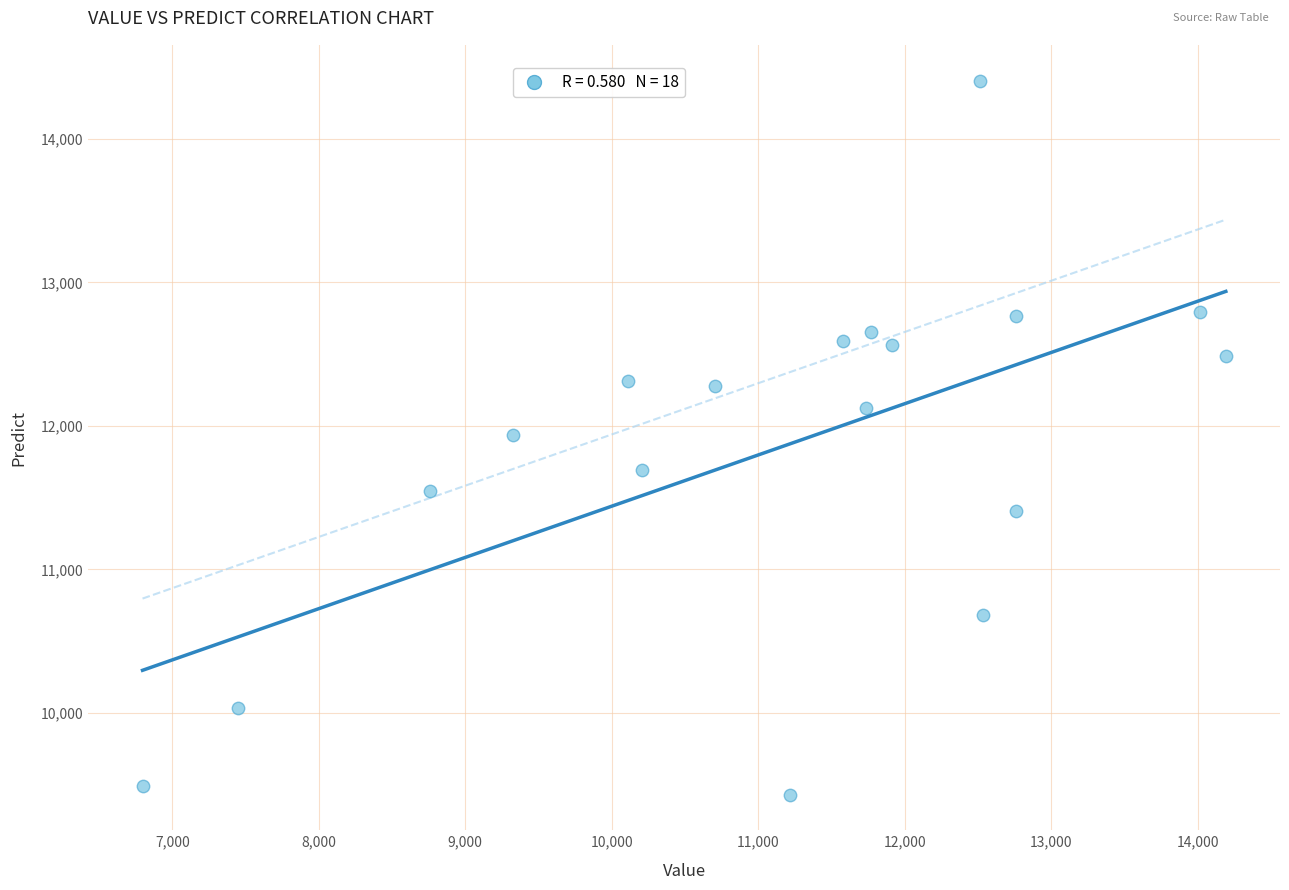

What is the range of X values (max minus min)?

7396.0